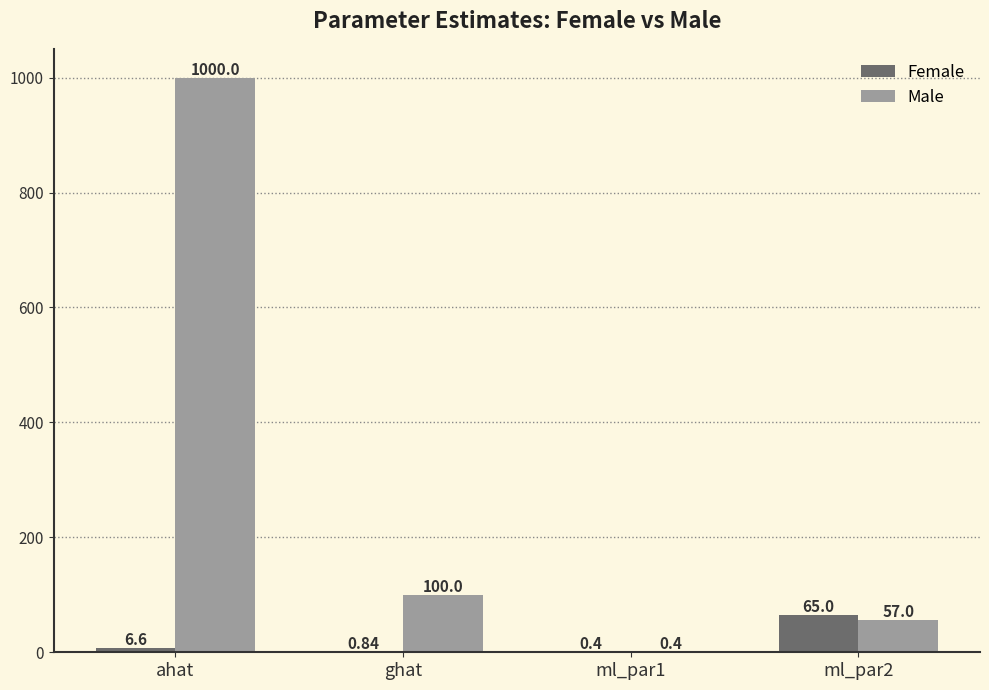

Which label corresponds to the largest value in the chart?

ahat